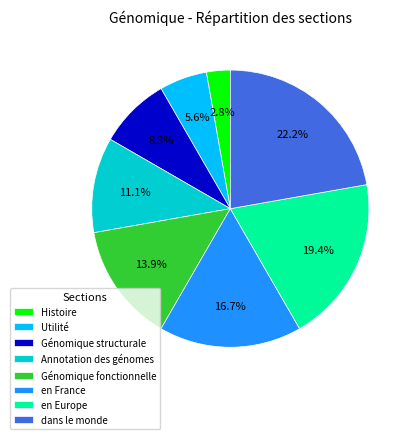

To the nearest percent, what portion does en Europe represent?

19%